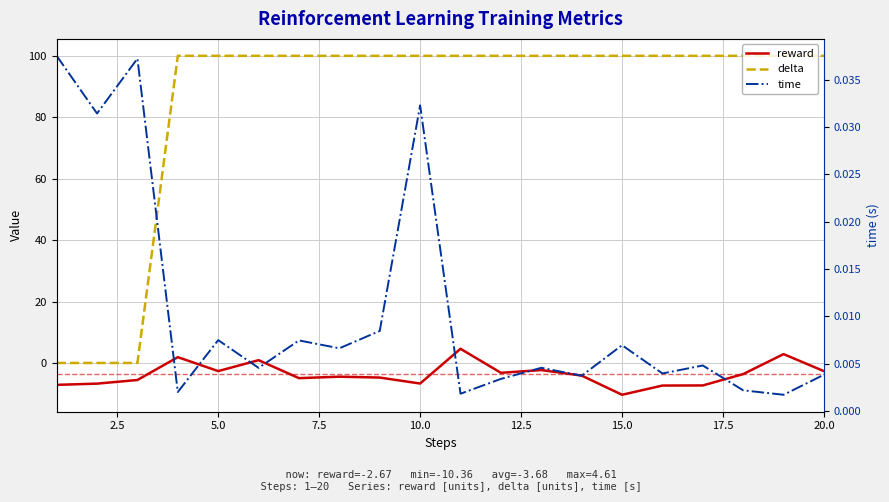

Reading right to left, list all the values displayed in this chart.

reward: -2.7	2.9	-3.6	-7.3	-7.4	-10.4	-4.1	-2.3	-3.2	4.6	-6.7	-4.8	-4.5	-4.9	0.9	-2.6	1.9	-5.5	-6.7	-7.1
delta: 100.0	100.0	100.0	100.0	100.0	100.0	100.0	100.0	100.0	100.0	100.0	100.0	100.0	100.0	100.0	100.0	100.0	0.0	0.0	0.0
time: 0.0	0.0	0.0	0.0	0.0	0.0	0.0	0.0	0.0	0.0	0.0	0.0	0.0	0.0	0.0	0.0	0.0	0.0	0.0	0.0